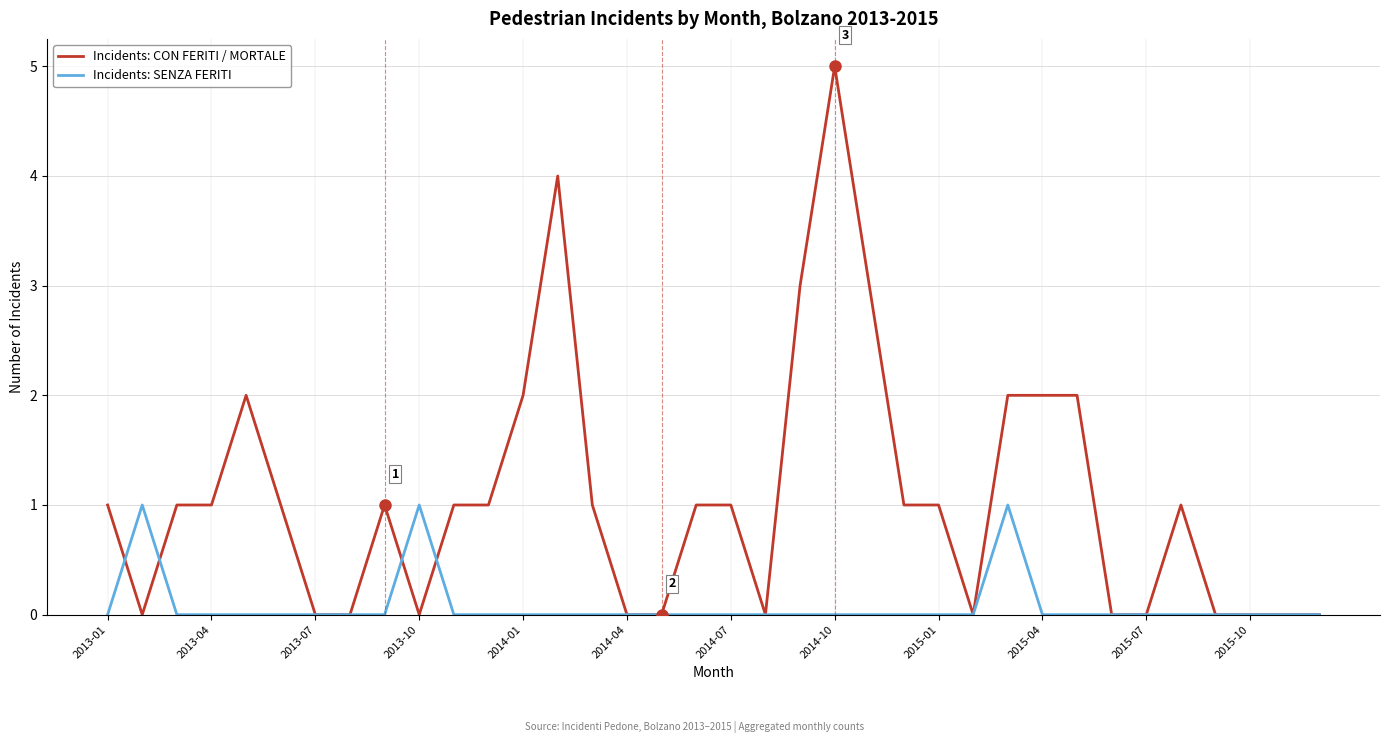

Is this an area chart (filled region under the line)?

No